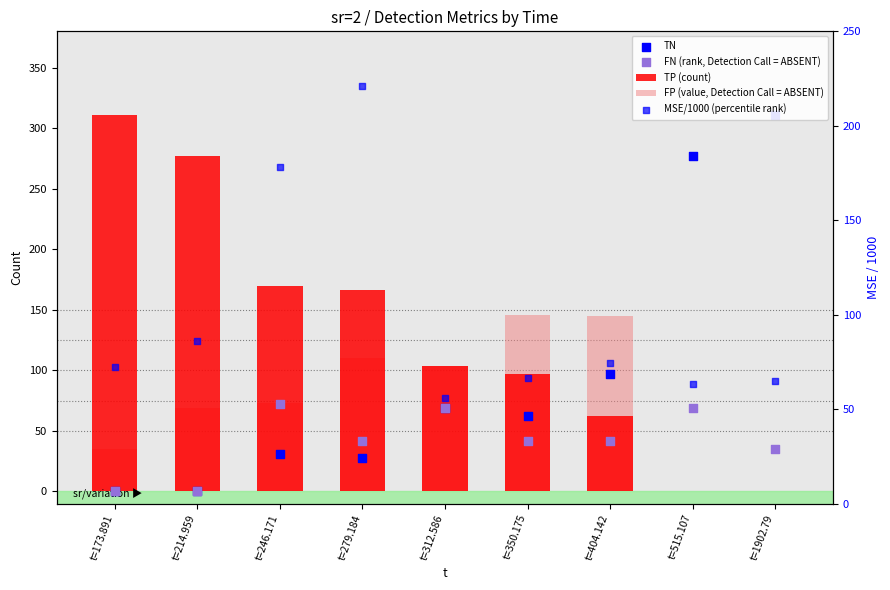

What are all the series names shown in the legend?

TP (count), FP (value, Detection Call = ABSENT), TN, FN (rank, Detection Call = ABSENT), MSE/1000 (percentile rank)